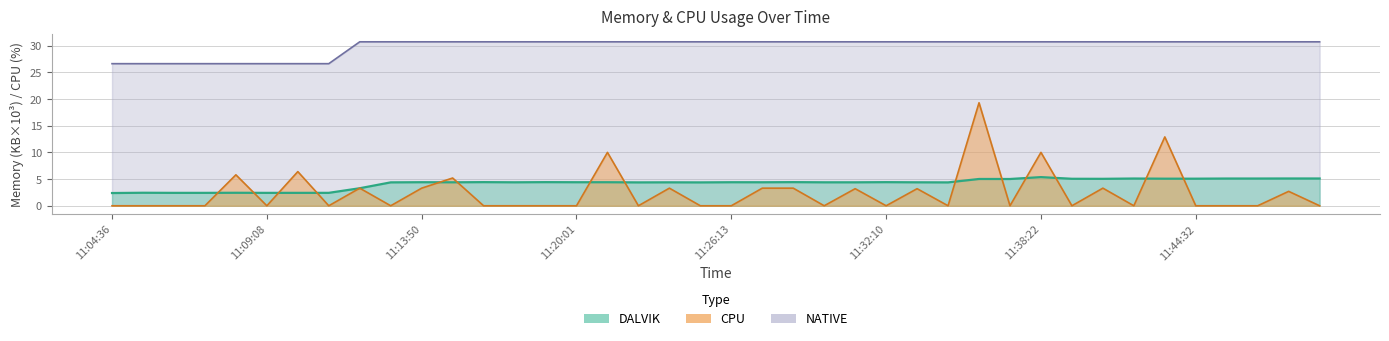

The DALVIK series shows 2.0 at 11:48:13. True or false?

False